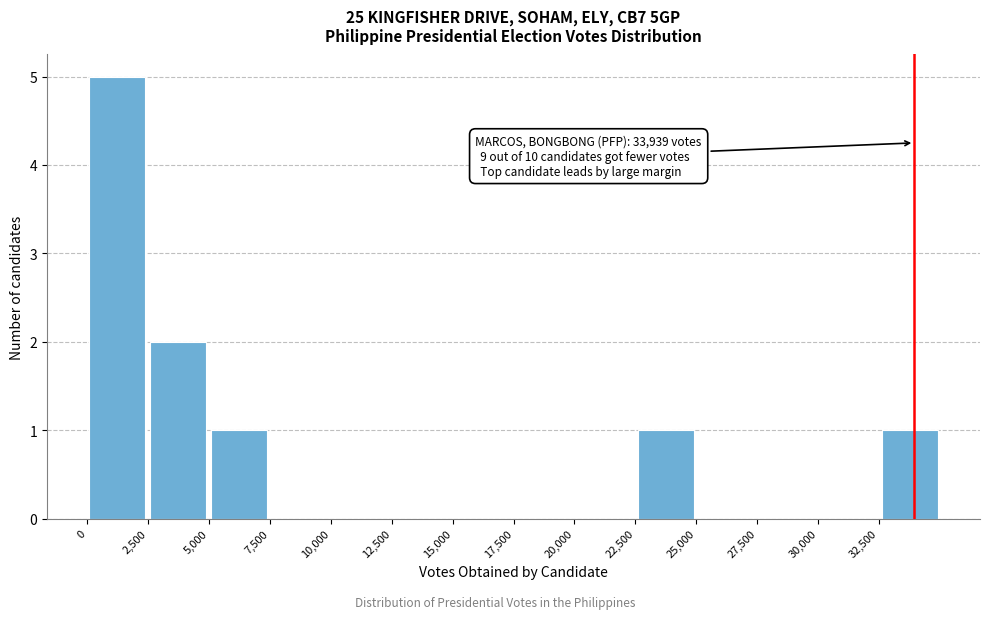

Which range on the x-axis has the tallest bar?

0 to 2500